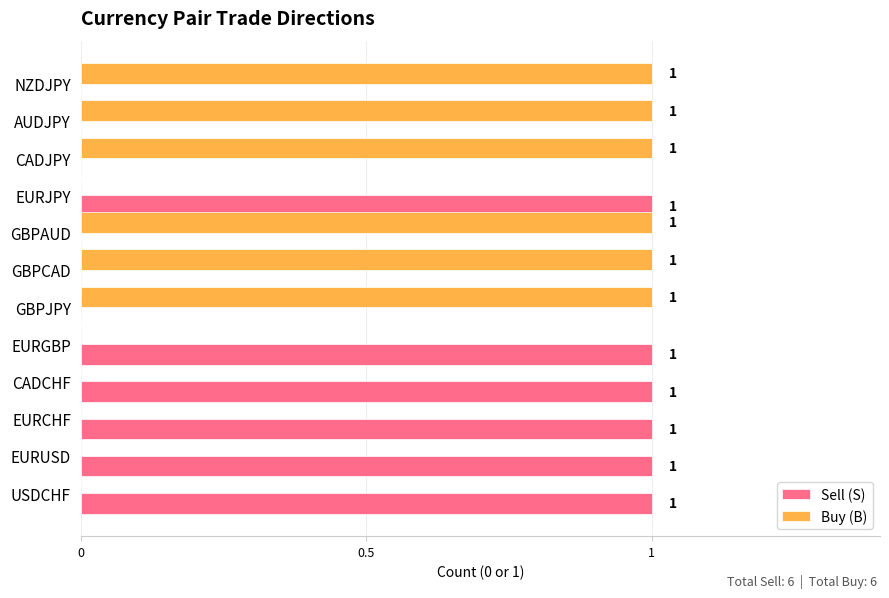

How many Buy (B) values are between 0 and 1?

12